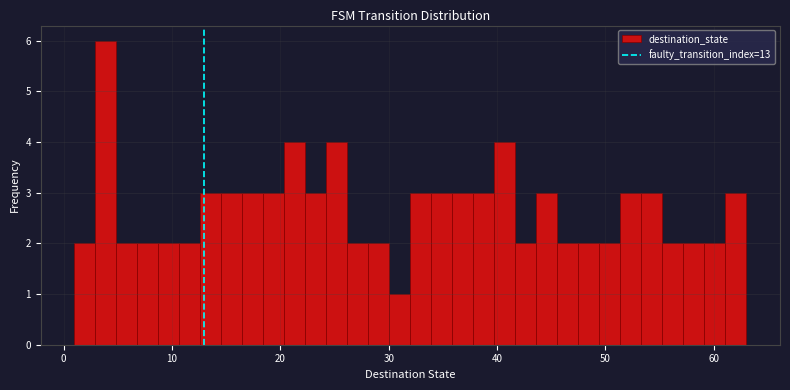

Read against the x-axis, roughly where is the centre of the tallest bar?

4